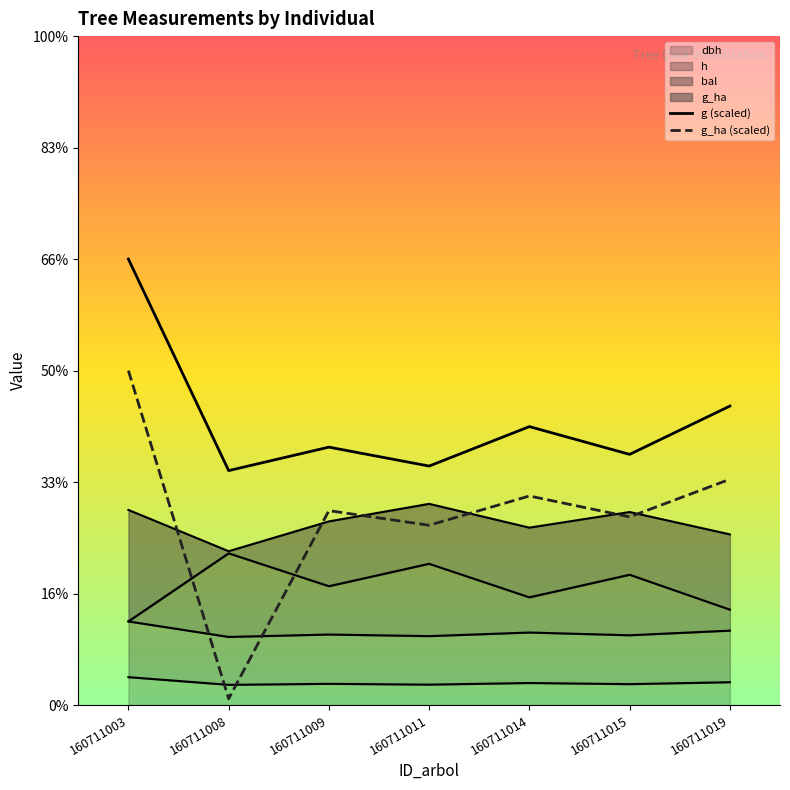

How many values in the g (scaled) series exceed 462?

4